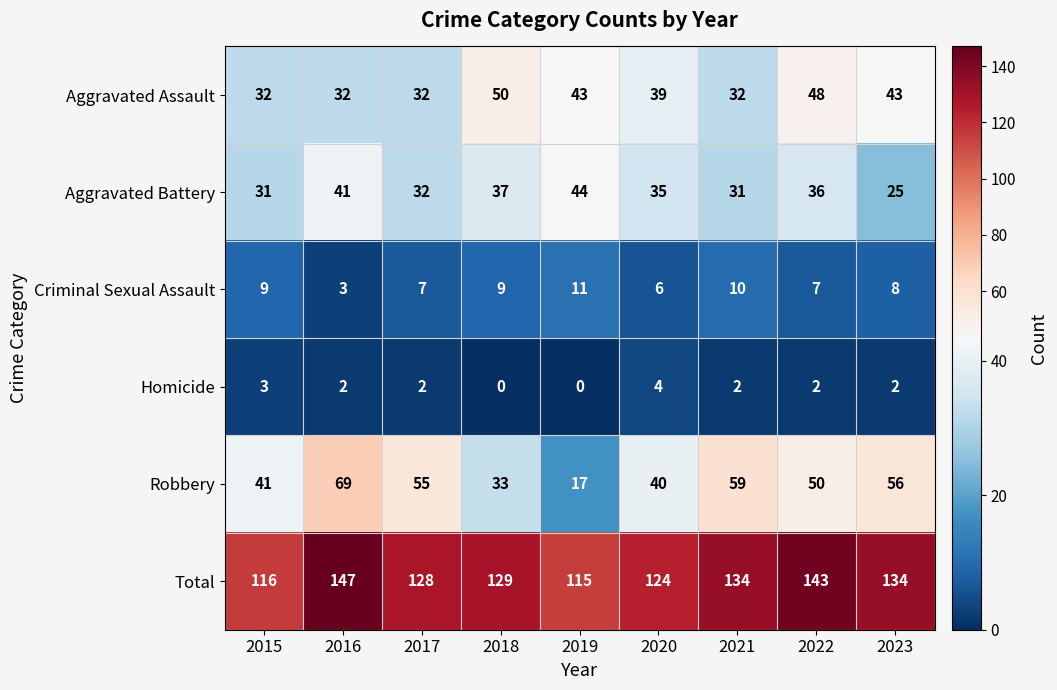

The Aggravated Assault series shows 43 at 2023. True or false?

True